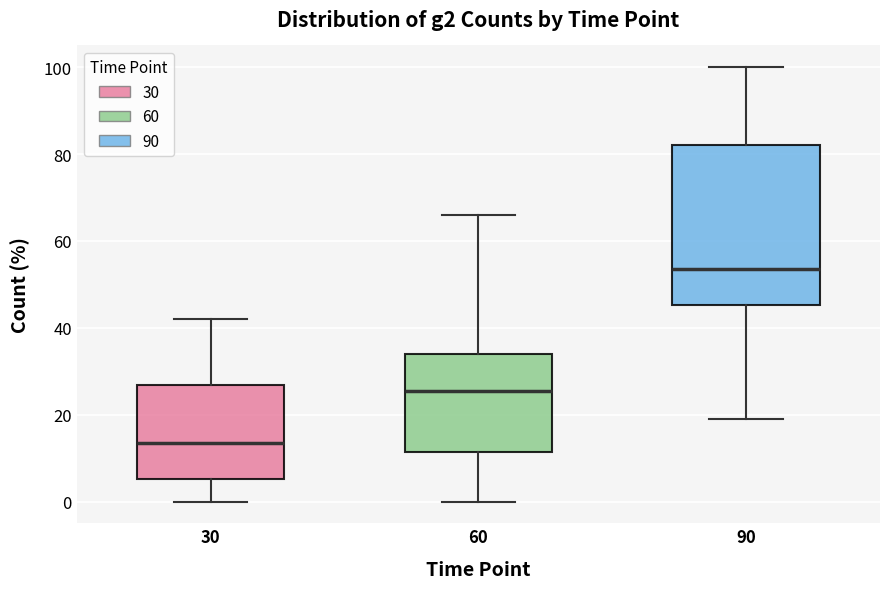

Reading left to right, transcribe this box plot: for each box, give where its median line is, the range the box spans, and where its two whiskers end, as read against the y-axis. The values are not printed on the chart, so give them approximately, as read against the axis.

30: median 14, box 6 to 26, whiskers 0 to 42
60: median 26, box 12 to 34, whiskers 0 to 66
90: median 54, box 46 to 82, whiskers 20 to 100